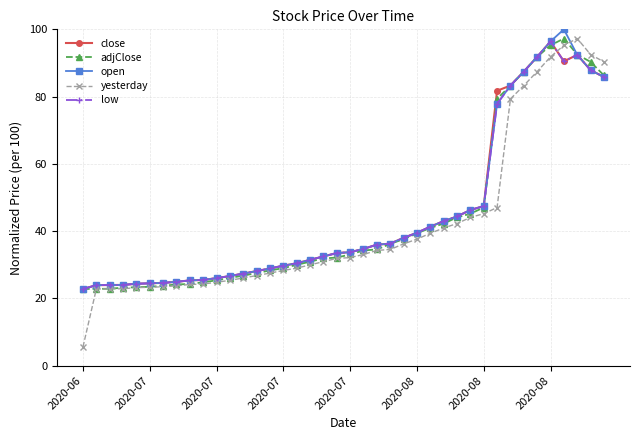

What is the value of the adjClose point at the 8th from the left?

24.1